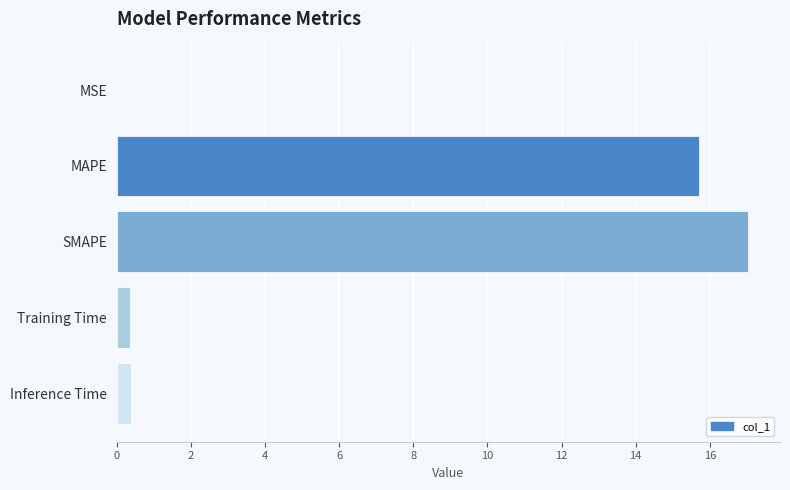

What is the sum of all values?

33.5